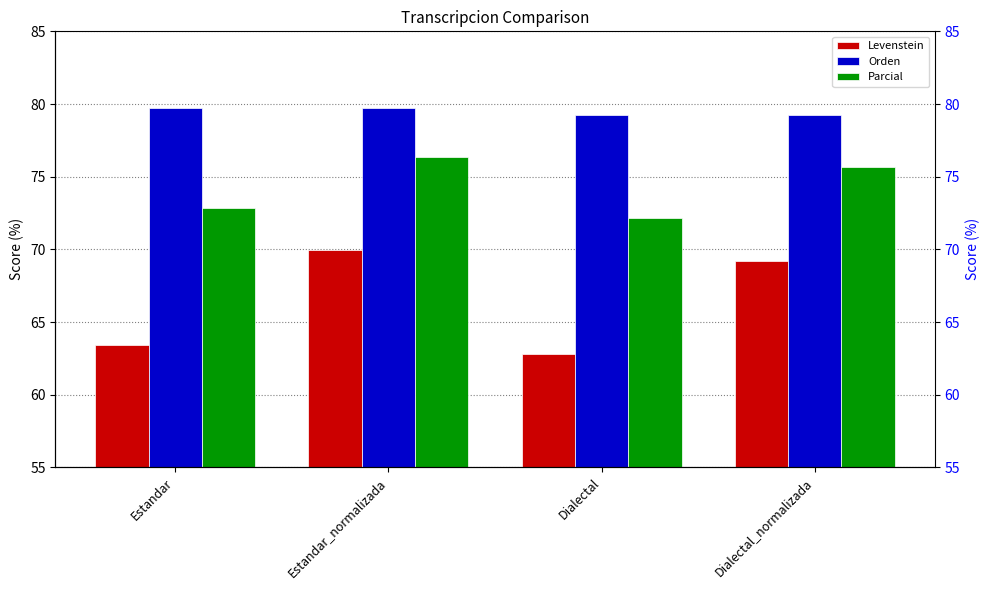

Rank the series by their maximum value, from lowest to highest.

Levenstein, Parcial, Orden